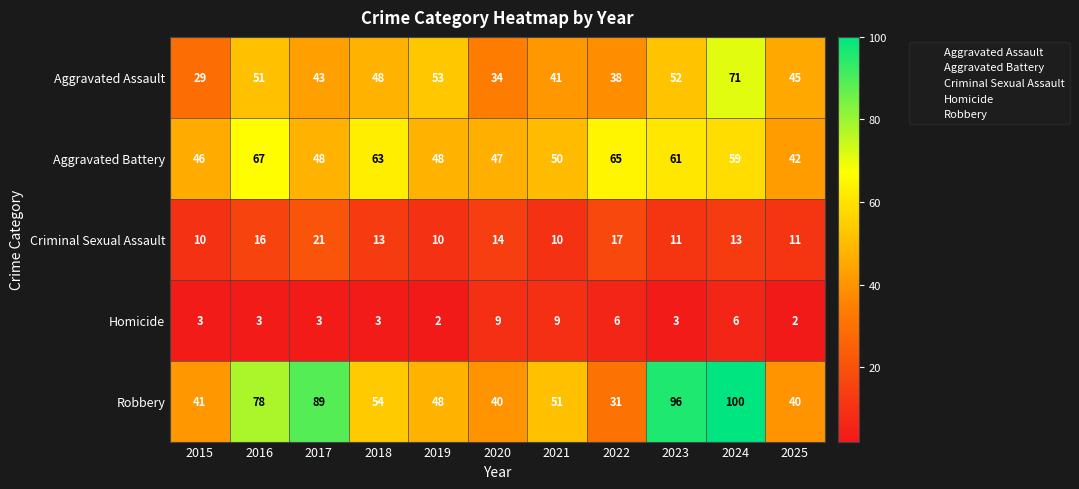

The value of Robbery at 2016 is 78. True or false?

True